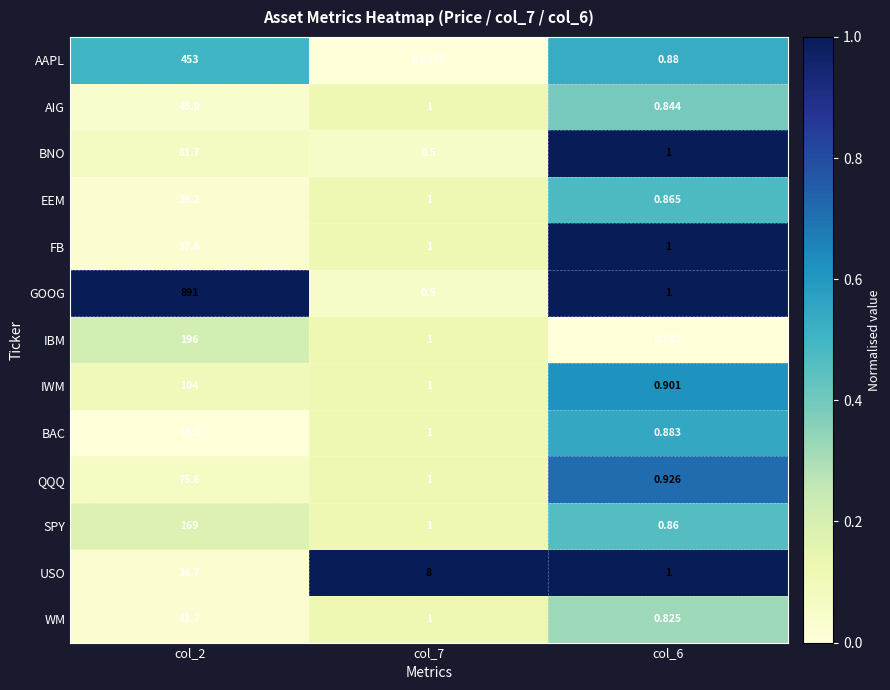

Rank the series by their maximum value, from highest to lowest.

GOOG, AAPL, IBM, SPY, IWM, BNO, QQQ, AIG, WM, EEM, FB, USO, BAC